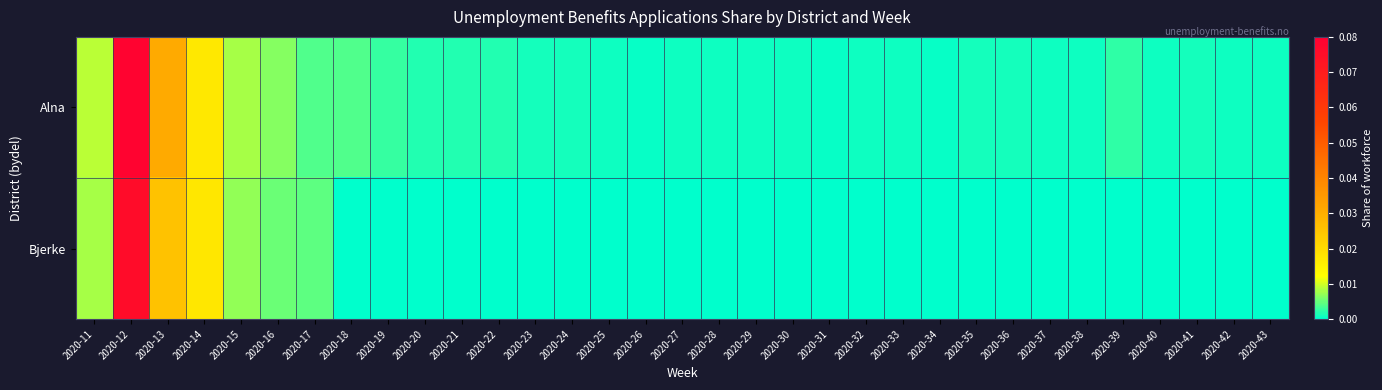

Reading right to left, transcribe all the data shown in this chart.

Alna: 2020-43=0.0	2020-42=0.0	2020-41=0.0	2020-40=0.0	2020-39=0.0	2020-38=0.0	2020-37=0.0	2020-36=0.0	2020-35=0.0	2020-34=0.0	2020-33=0.0	2020-32=0.0	2020-31=0.0	2020-30=0.0	2020-29=0.0	2020-28=0.0	2020-27=0.0	2020-26=0.0	2020-25=0.0	2020-24=0.0	2020-23=0.0	2020-22=0.0	2020-21=0.0	2020-20=0.0	2020-19=0.0	2020-18=0.0	2020-17=0.0	2020-16=0.0	2020-15=0.0	2020-14=0.0	2020-13=0.0	2020-12=0.1	2020-11=0.0
Bjerke: 2020-43=0.0	2020-42=0.0	2020-41=0.0	2020-40=0.0	2020-39=0.0	2020-38=0.0	2020-37=0.0	2020-36=0.0	2020-35=0.0	2020-34=0.0	2020-33=0.0	2020-32=0.0	2020-31=0.0	2020-30=0.0	2020-29=0.0	2020-28=0.0	2020-27=0.0	2020-26=0.0	2020-25=0.0	2020-24=0.0	2020-23=0.0	2020-22=0.0	2020-21=0.0	2020-20=0.0	2020-19=0.0	2020-18=0.0	2020-17=0.0	2020-16=0.0	2020-15=0.0	2020-14=0.0	2020-13=0.0	2020-12=0.1	2020-11=0.0